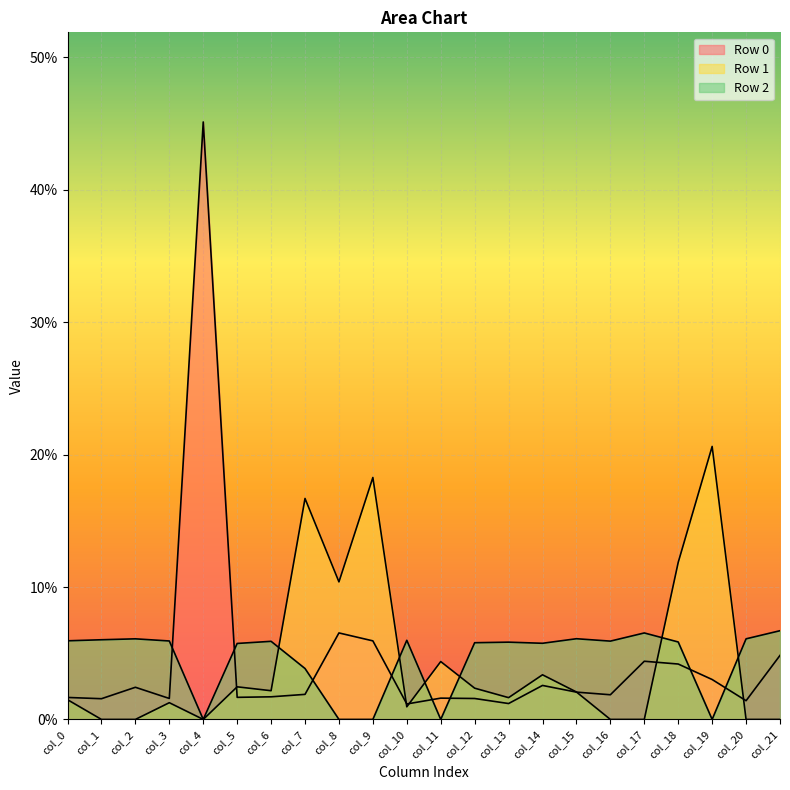

Rank the categories by Row 0 value from lowest to highest.

col_10, col_13, col_20, col_1, col_12, col_3, col_11, col_0, col_5, col_6, col_16, col_7, col_15, col_2, col_14, col_19, col_18, col_17, col_21, col_9, col_8, col_4